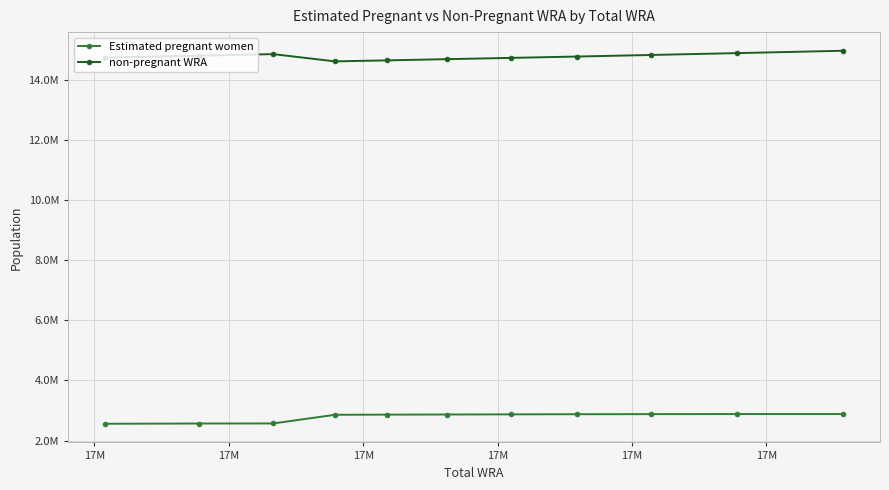

Is this an area chart (filled region under the line)?

No